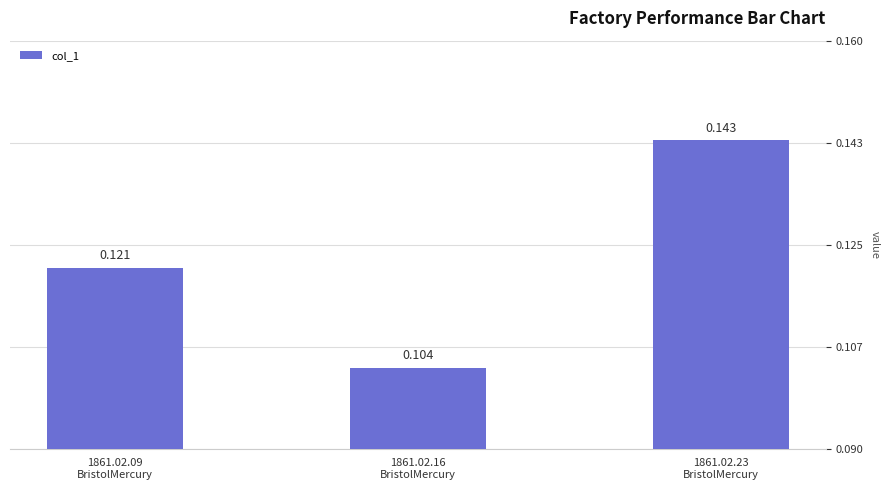

At which label is the value closest to 0?

1861.02.16
BristolMercury